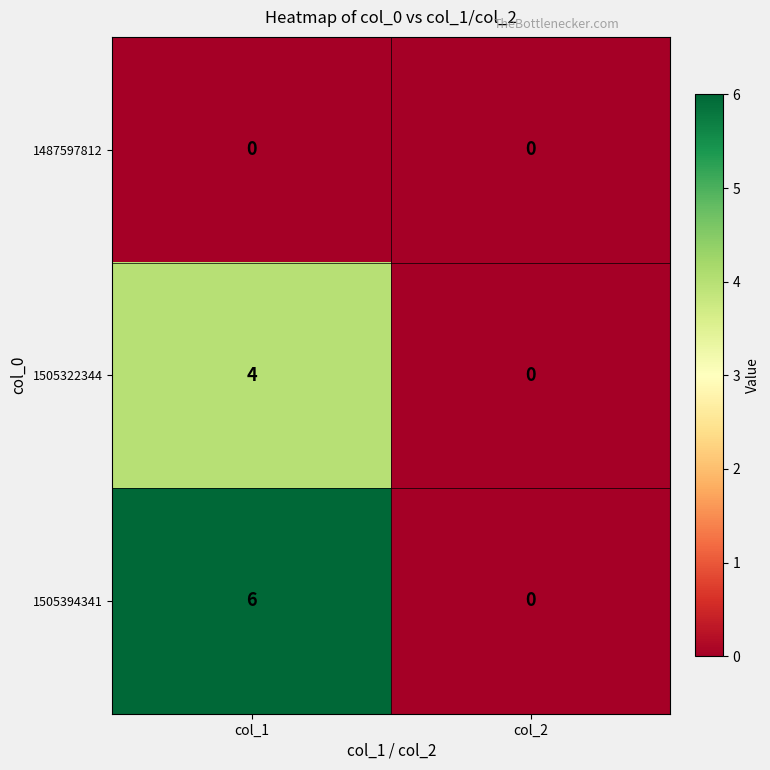

What is the sum of the 1505394341 values at col_1 and col_2?

6